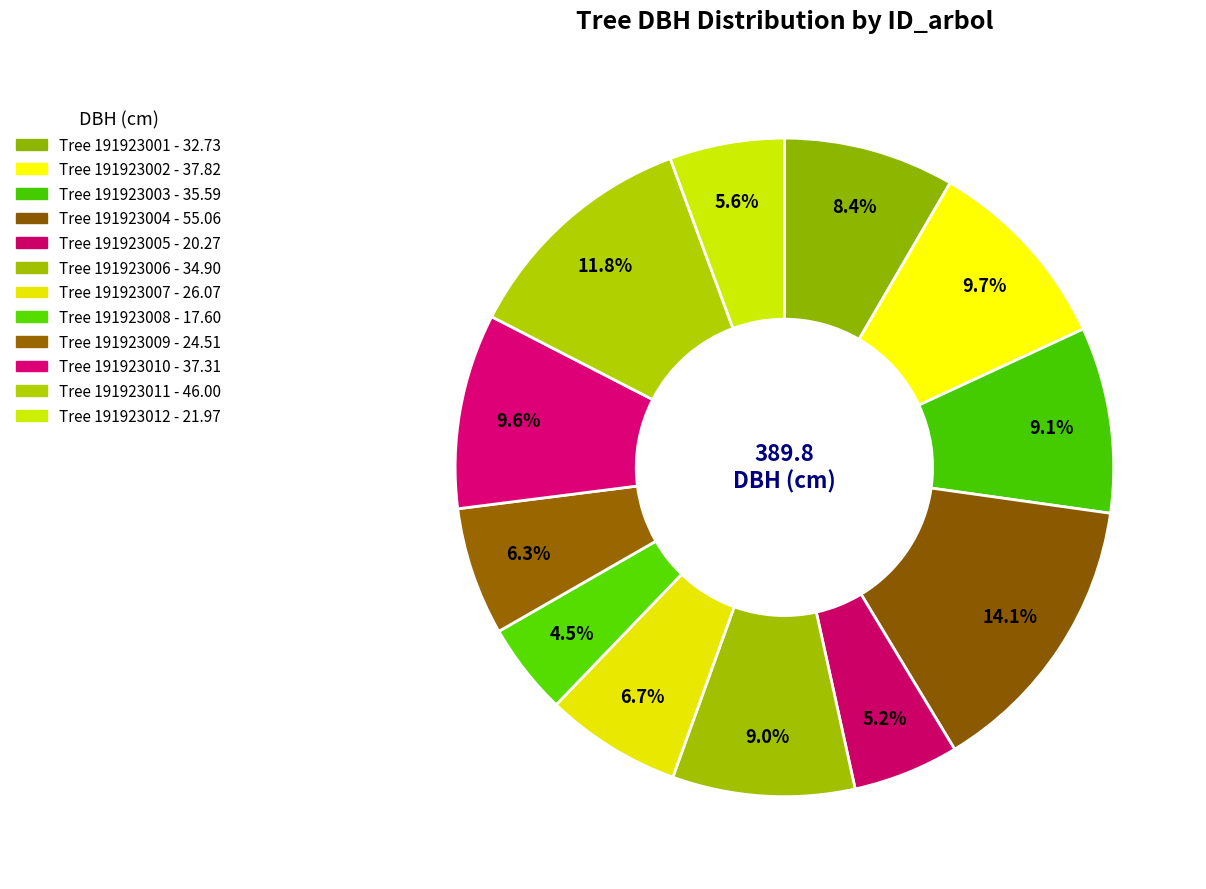

Rank the categories by value from highest to lowest.

191923004, 191923011, 191923002, 191923010, 191923003, 191923006, 191923001, 191923007, 191923009, 191923012, 191923005, 191923008